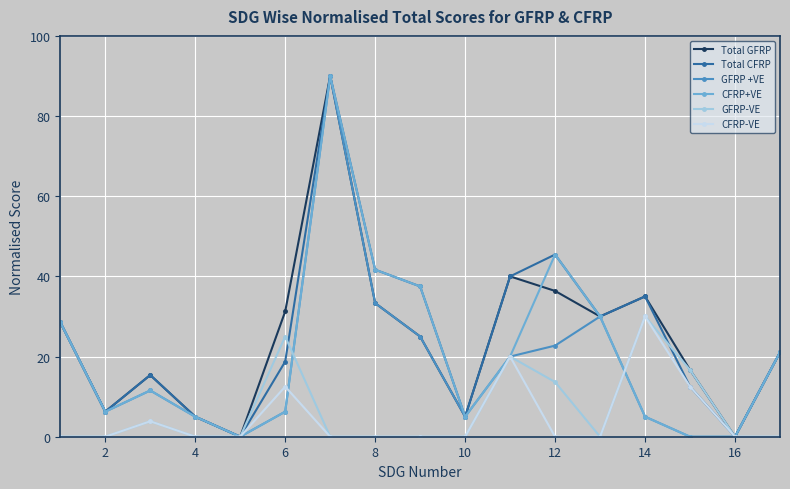

In CFRP+VE, how many points are higher than both neighbors (excluding endpoints)?

3